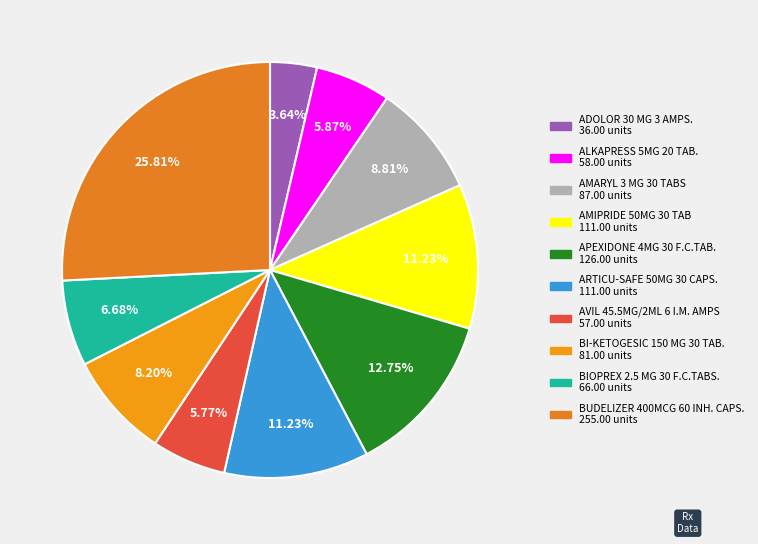

Do ARTICU-SAFE 50MG 30 CAPS. and BUDELIZER 400MCG 60 INH. CAPS. together represent more than half of the pie?

No